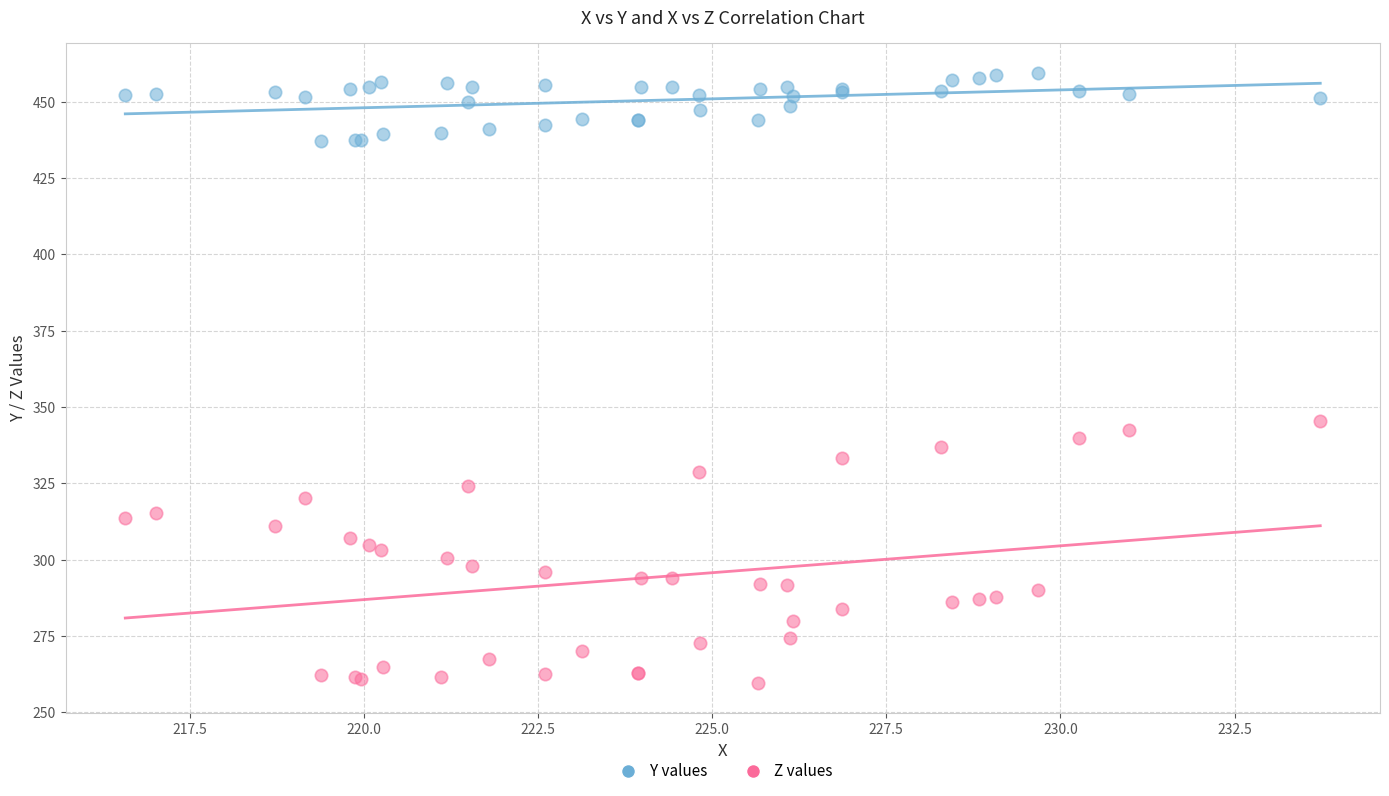

Which series reaches the minimum Y coordinate?

Z values